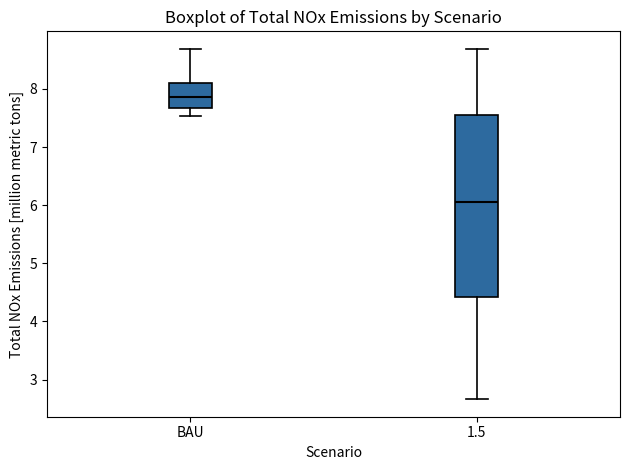

Reading left to right, read every box against the y-axis: the position of its median line, the range the box covers, and the ends of its whiskers. The values are not printed on the chart, so give them approximately, as read against the axis.

BAU: median 7.9, box 7.7 to 8.1, whiskers 7.5 to 8.7
1.5: median 6.1, box 4.4 to 7.5, whiskers 2.7 to 8.7